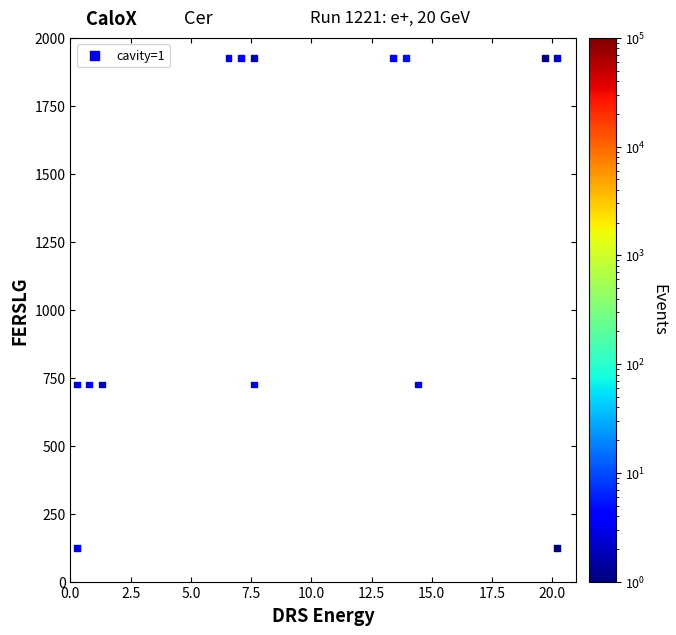

What is the range of Y values (max minus min)?

1800